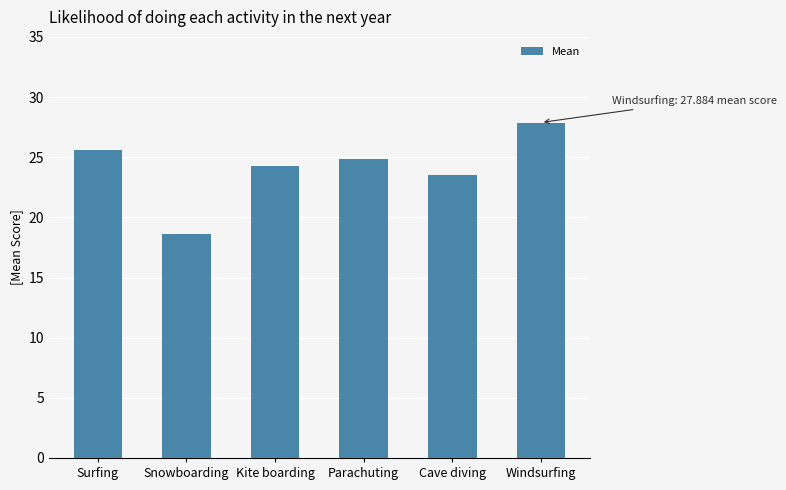

At which category does the chart reach its peak across all series?

Windsurfing